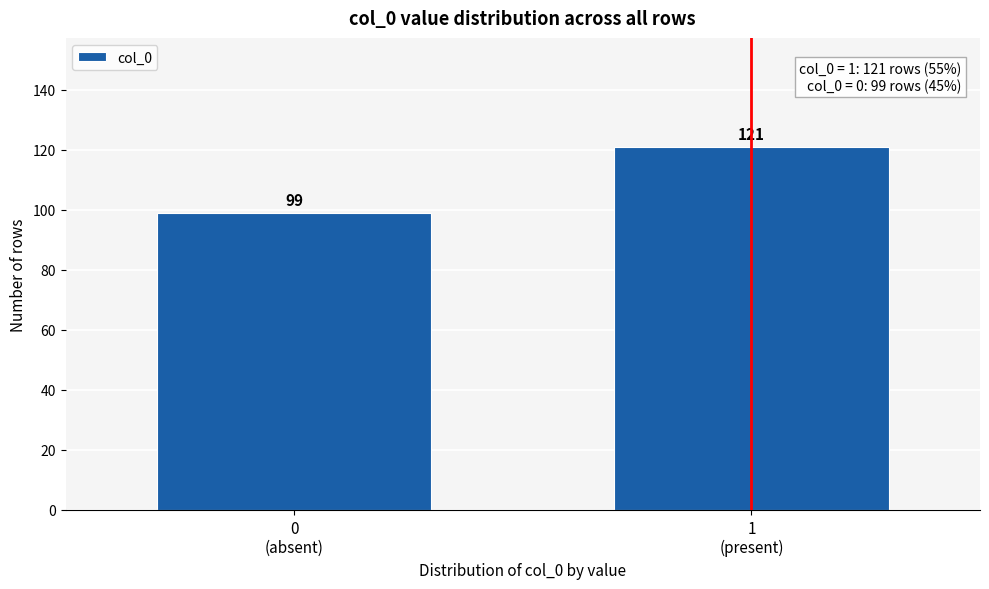

Reading left to right, list all the values displayed in this chart.

99	121